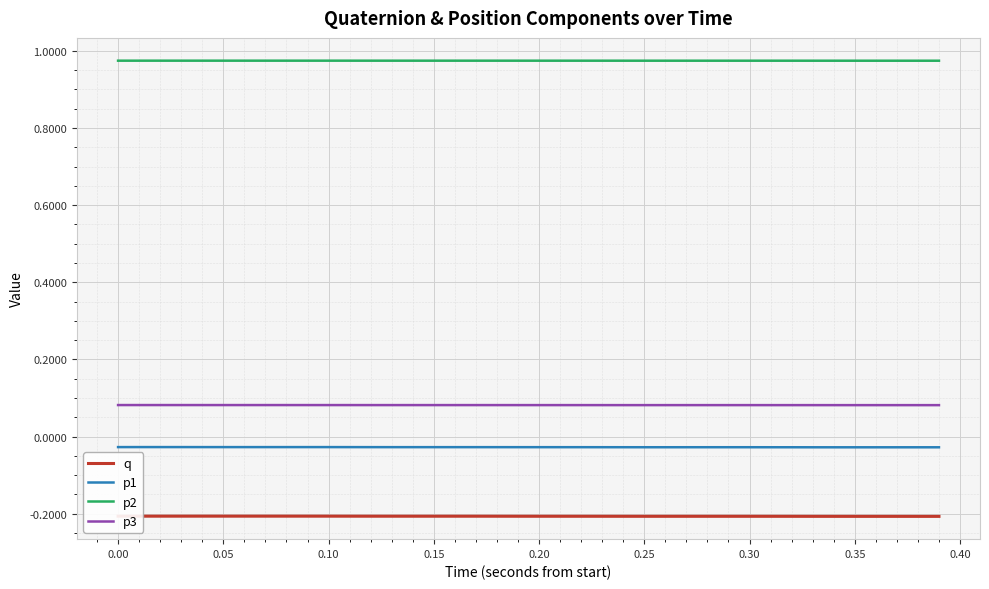

Rank the series by their maximum value, from lowest to highest.

q, p1, p3, p2